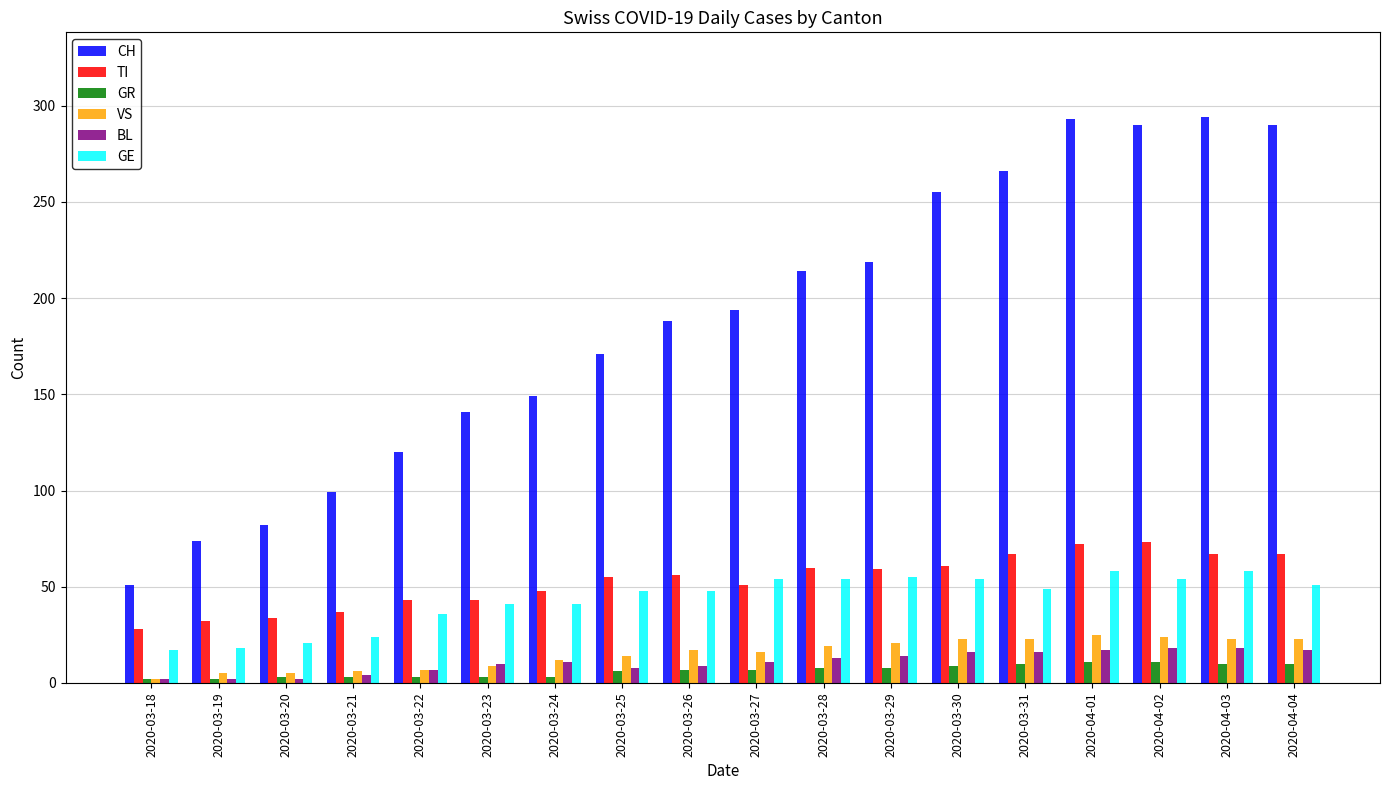

What is the difference between the second highest and minimum values in the VS series?

22